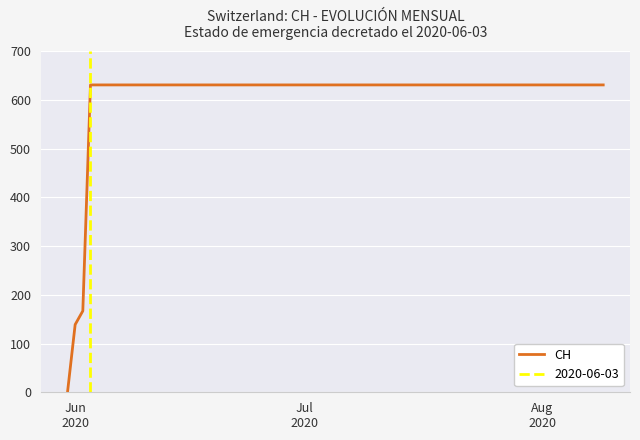

What is the label of the 3rd point from the right?

Aug 2020